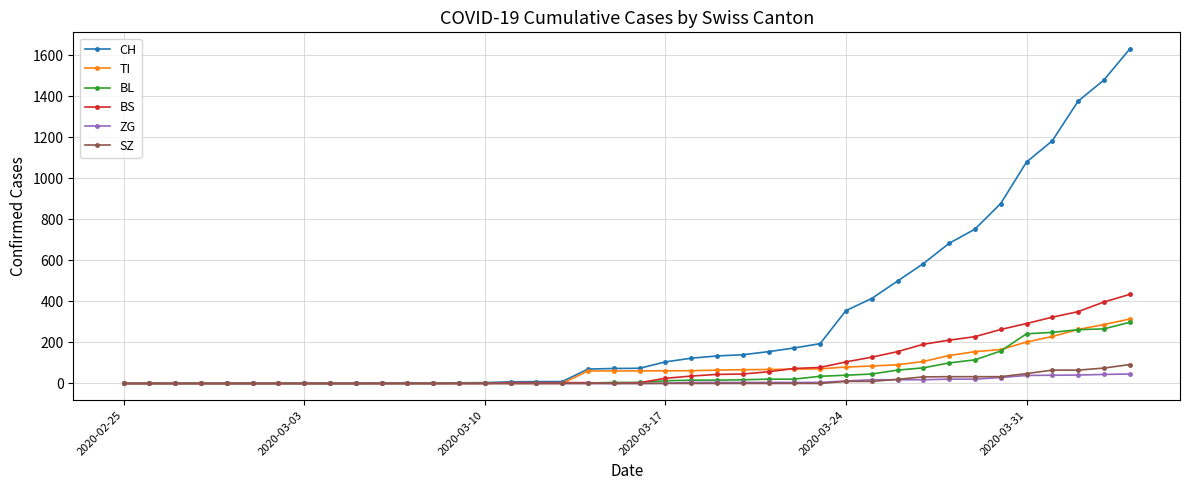

Which series has the largest range (max minus min)?

CH